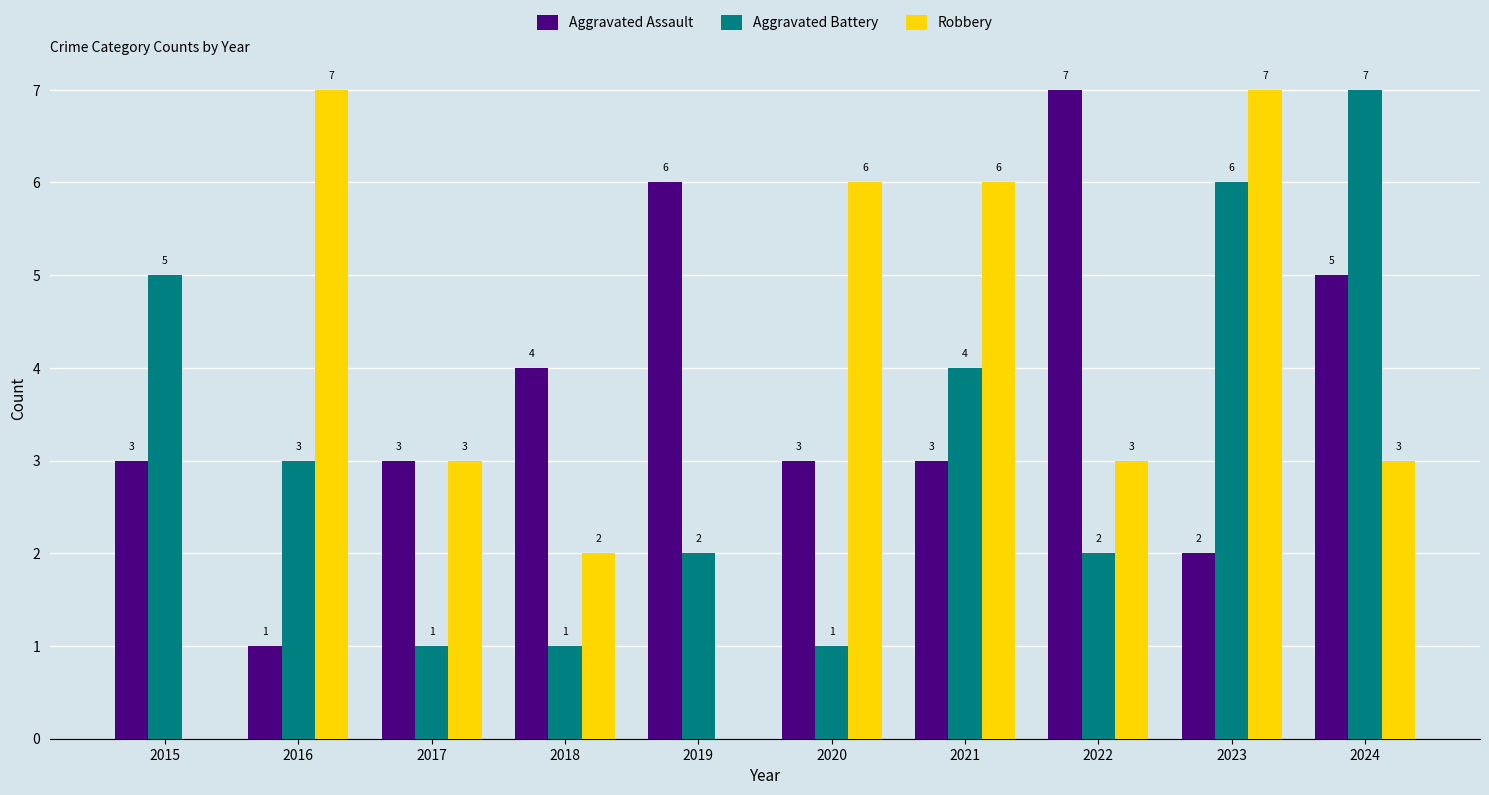

How many Robbery values are between 2 and 6?

6